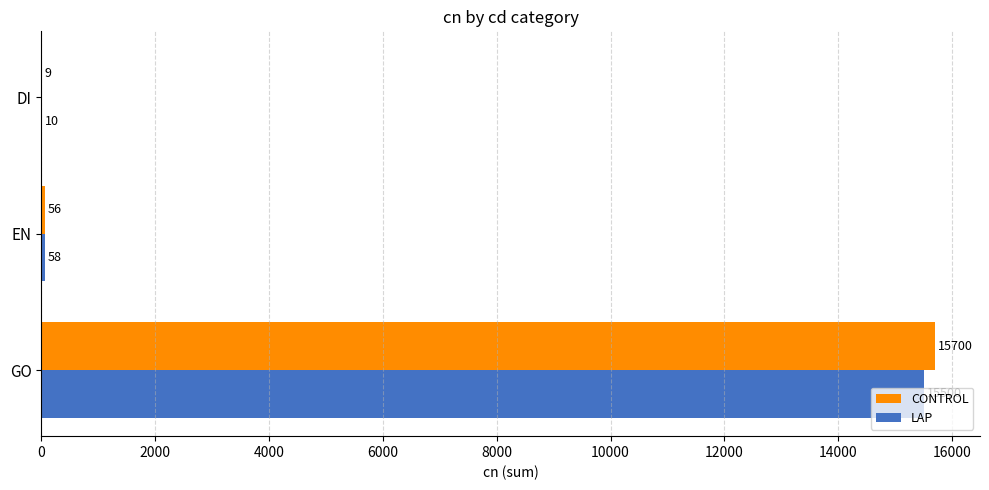

Count the number of categories in the chart.

3